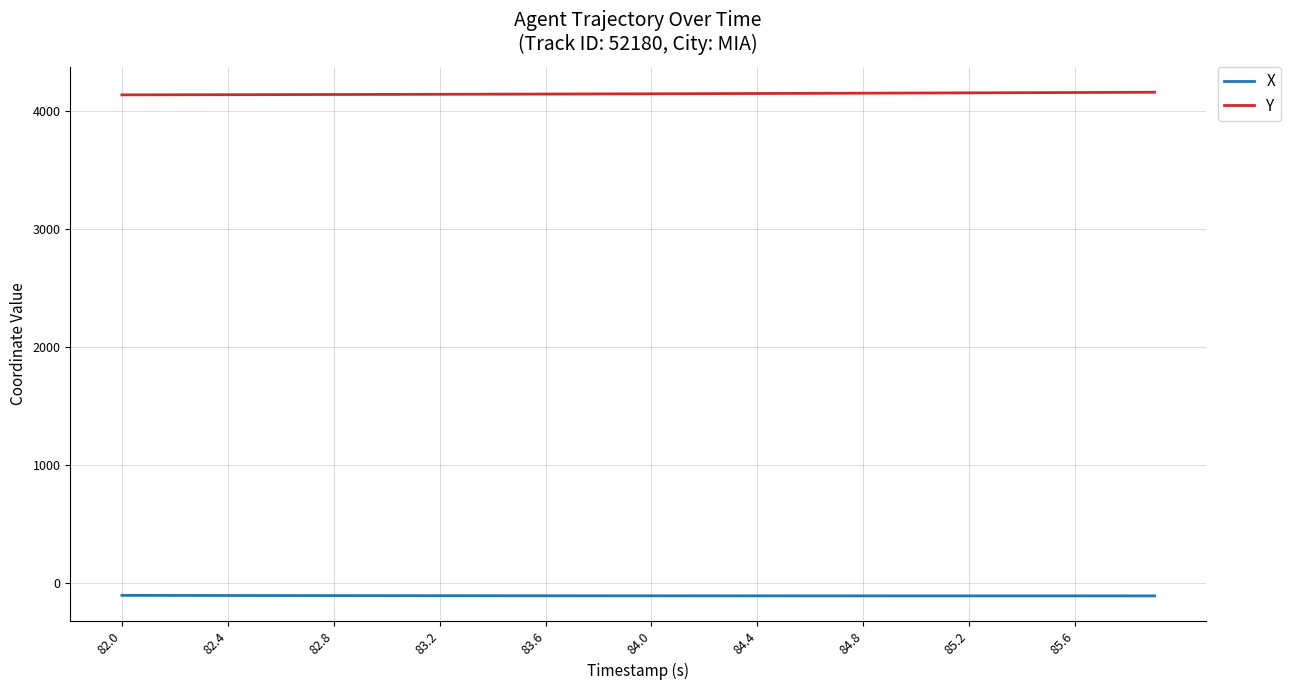

What is the maximum value shown in the chart?

4161.6